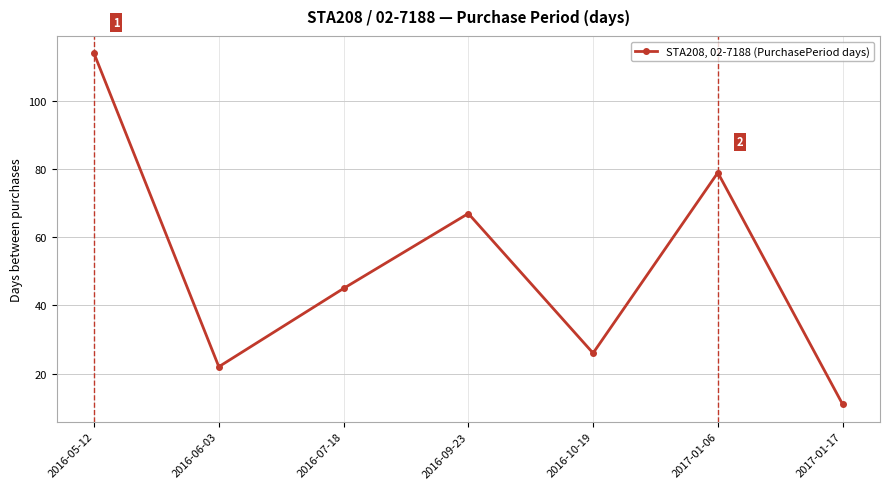

Does the chart have visible grid lines?

Yes